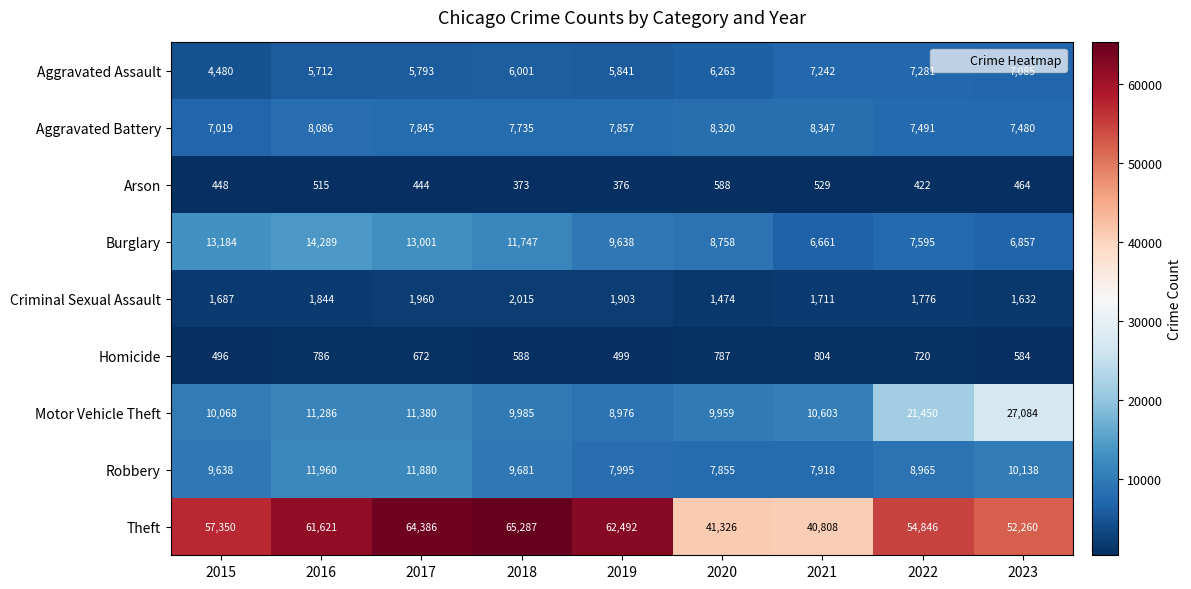

What is the minimum value shown in the chart?

373